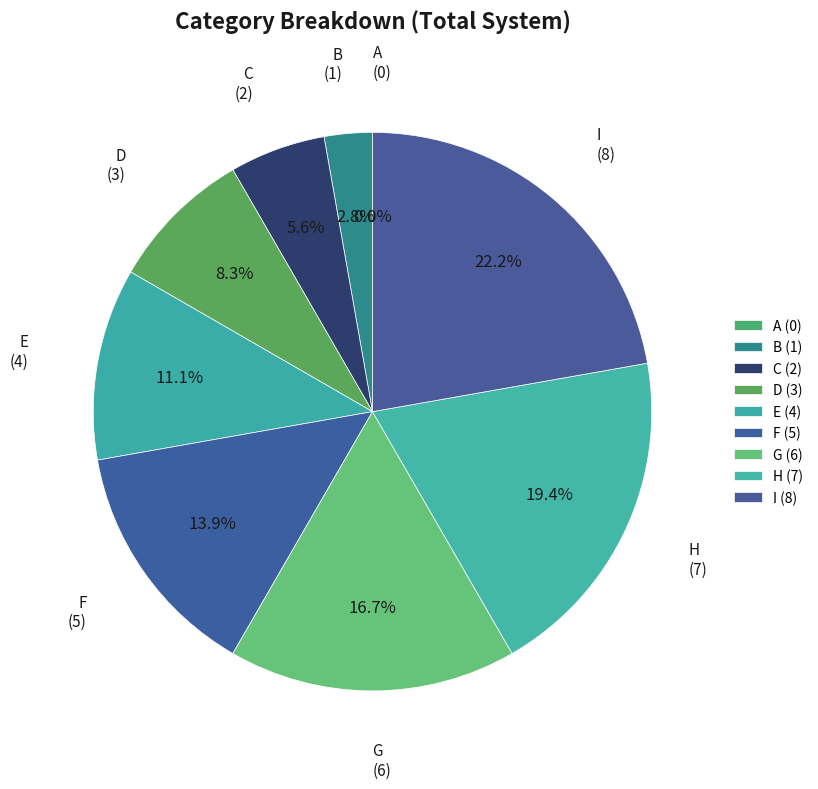

To the nearest percent, what is the average slice percentage?

11%